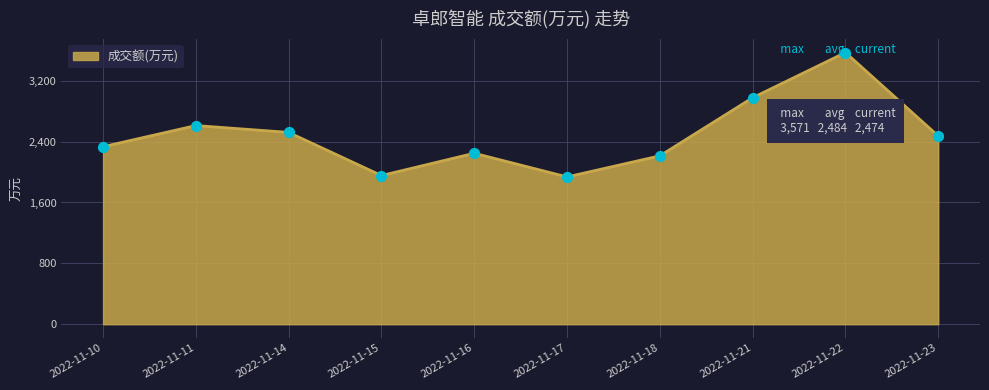

Between 2022-11-18 and 2022-11-22, which is larger?

2022-11-22